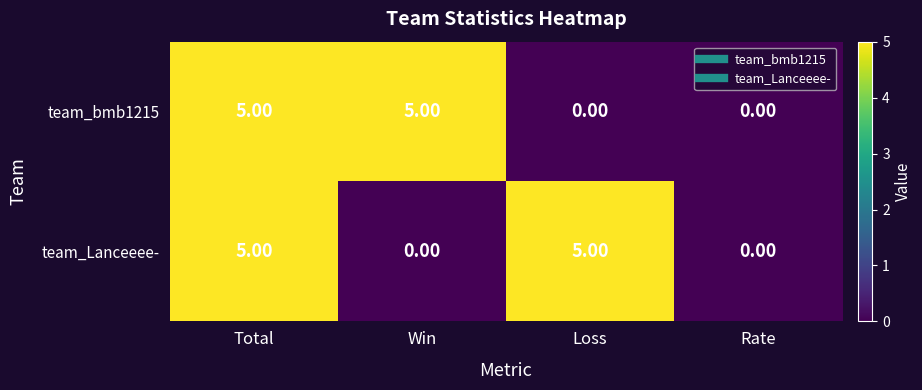

At how many categories does at least one series exceed 1?

3